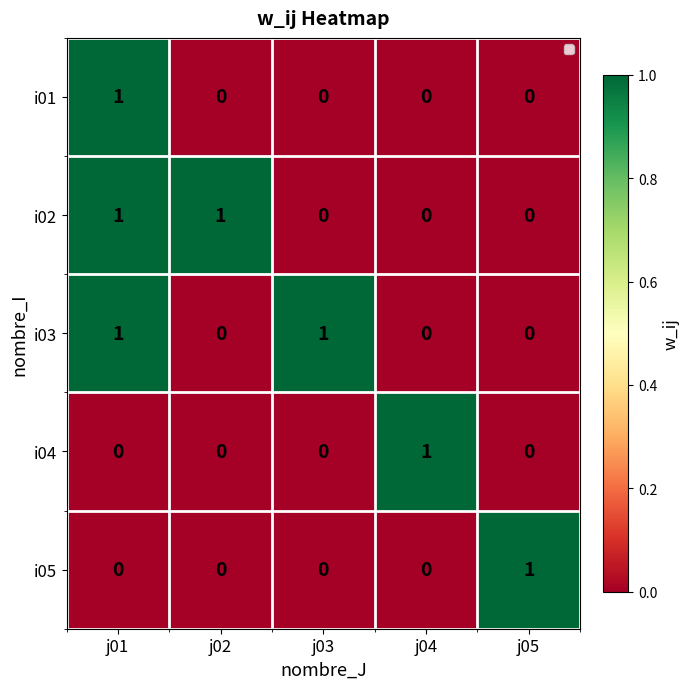

Is the value of i03 at j01 greater than the value of i05 at j04?

Yes